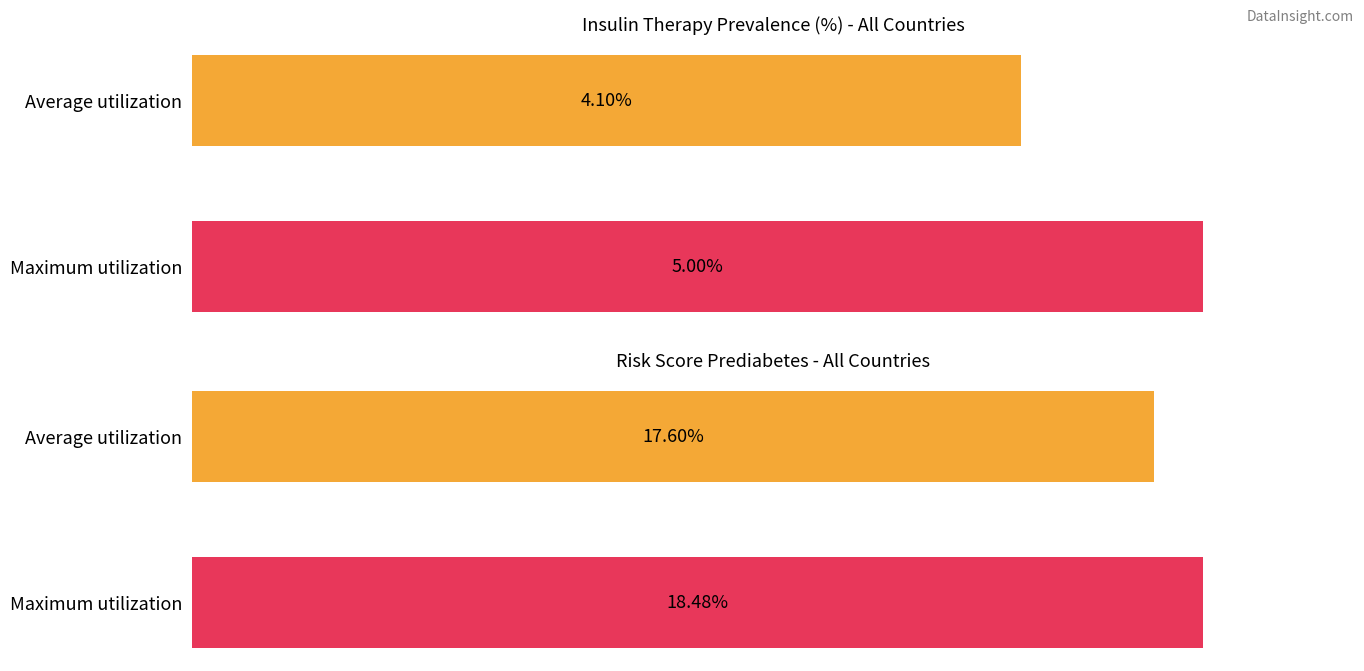

At Spain, list the series in order from largest to smallest.

Risk_Score_Prediabetes, Insulin_Therapy_Prevalence